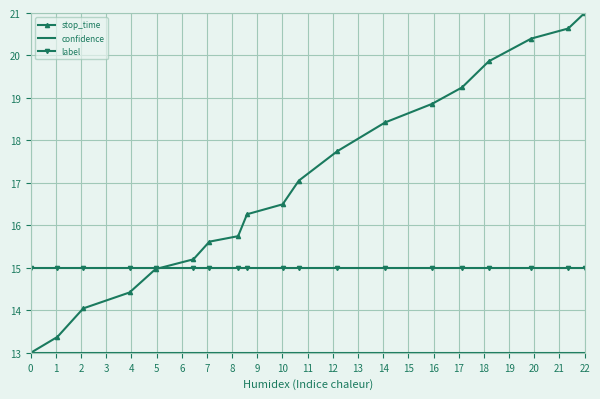

Which series has the largest range (max minus min)?

stop_time